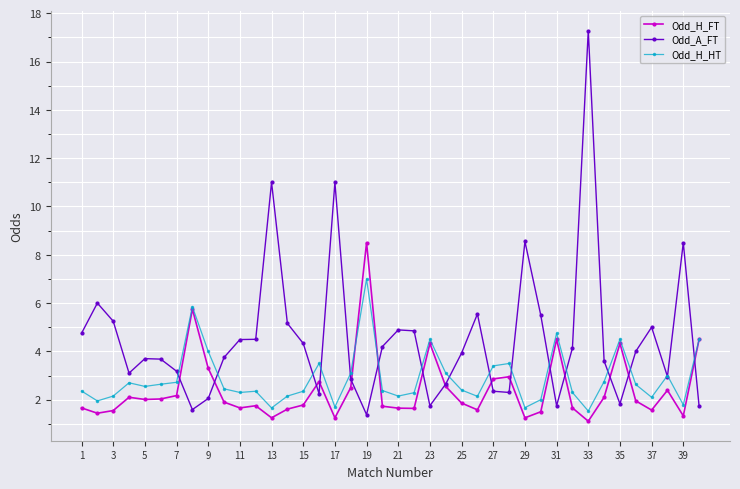

Which series has the largest total across all categories?

Odd_A_FT